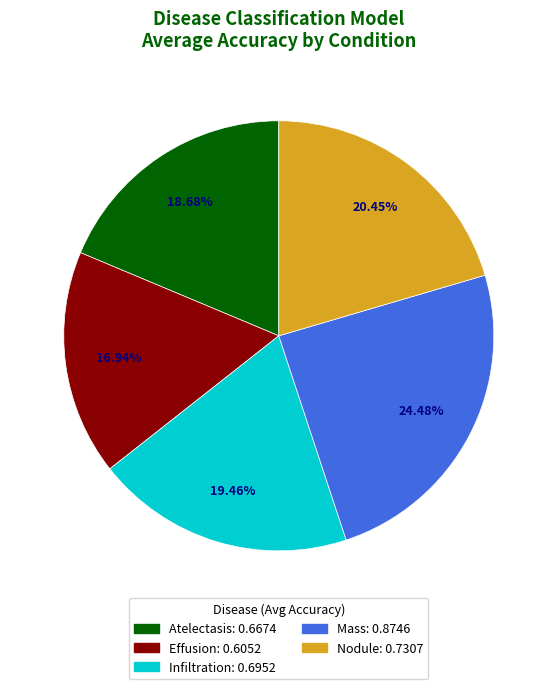

Do Mass and Nodule together represent more than half of the pie?

No